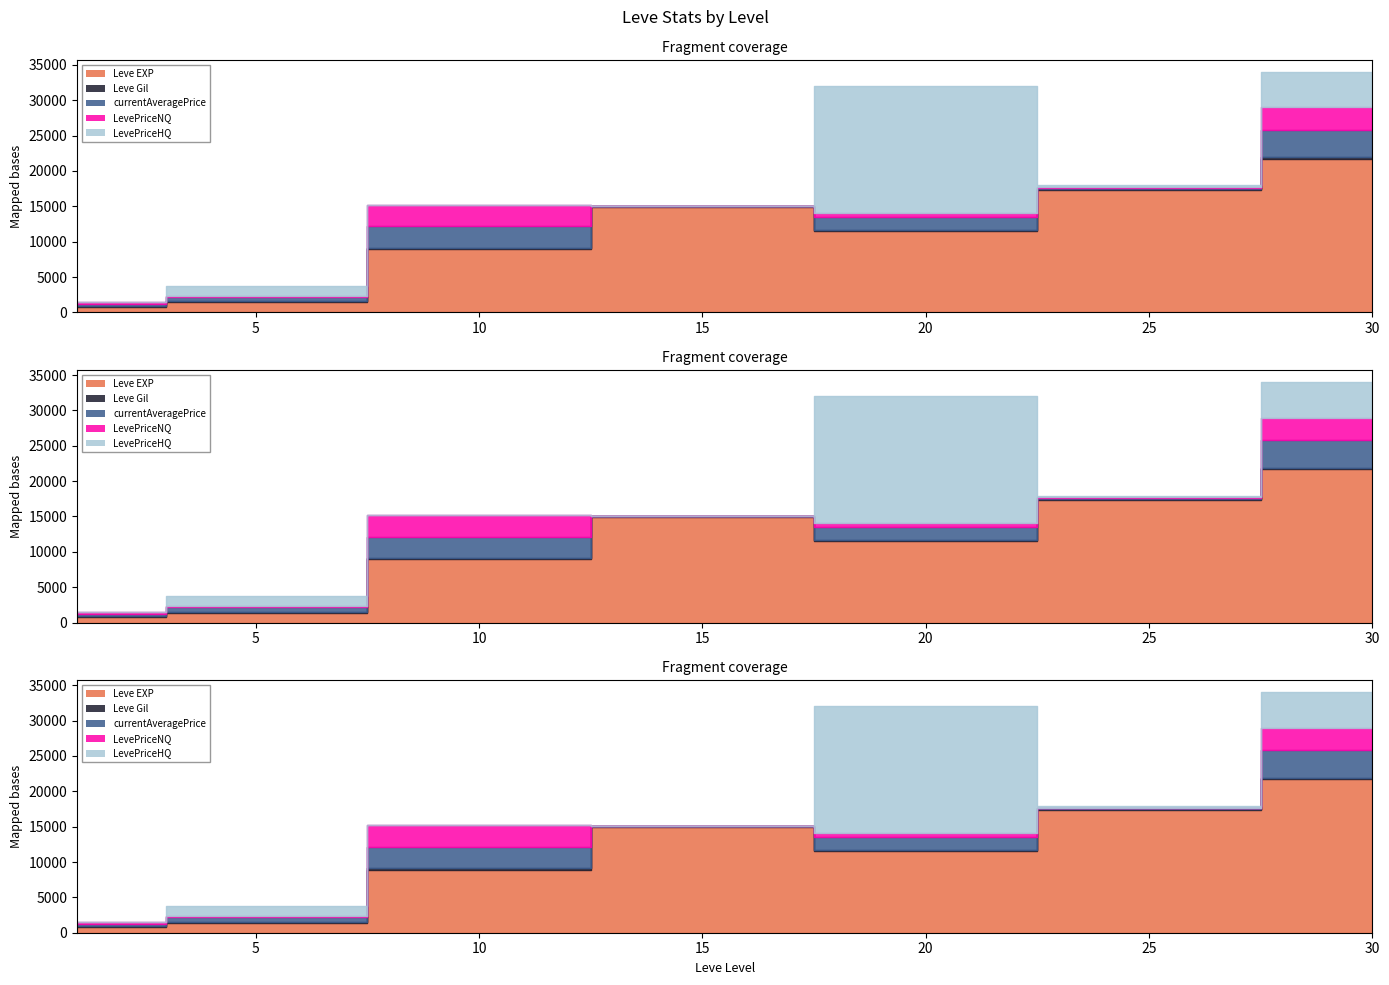

What is the difference between the maximum and minimum values in the currentAveragePrice series?

3901.9